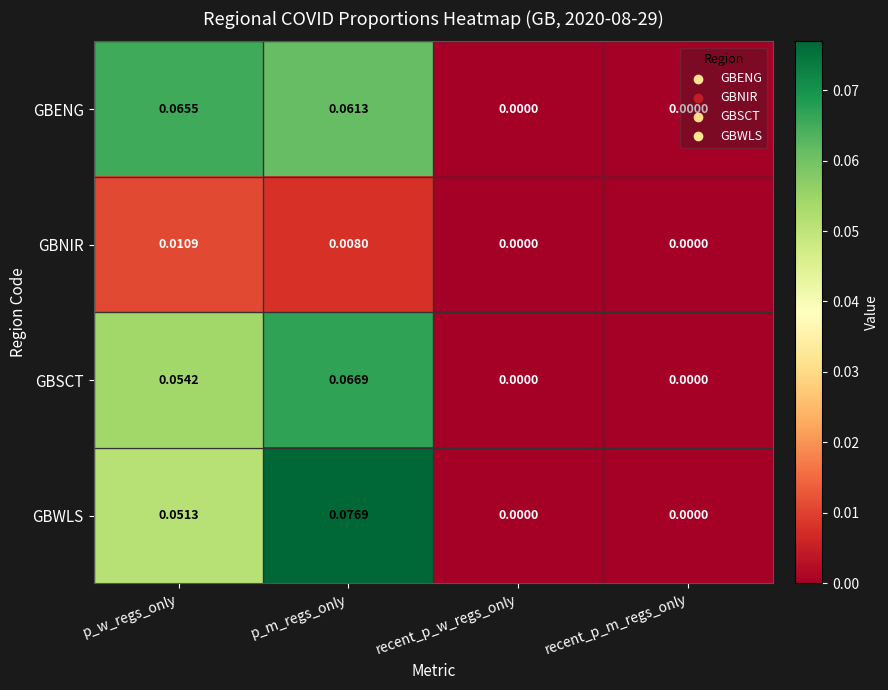

How many values in the GBNIR series exceed 0?

2